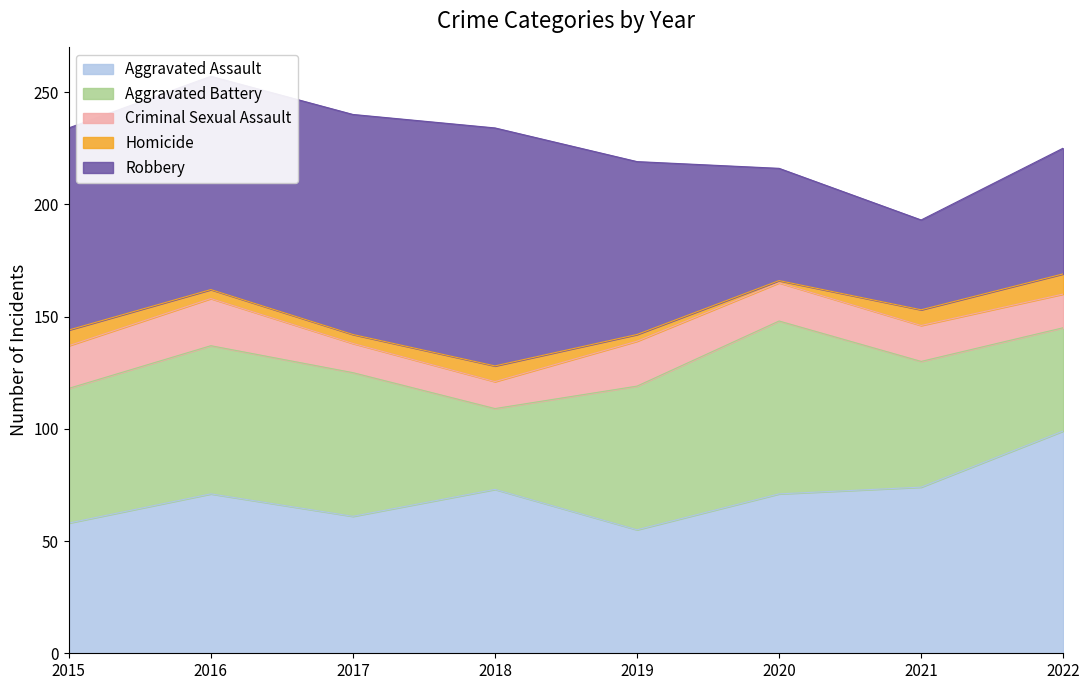

At which label is Aggravated Battery closest to 56?

2021